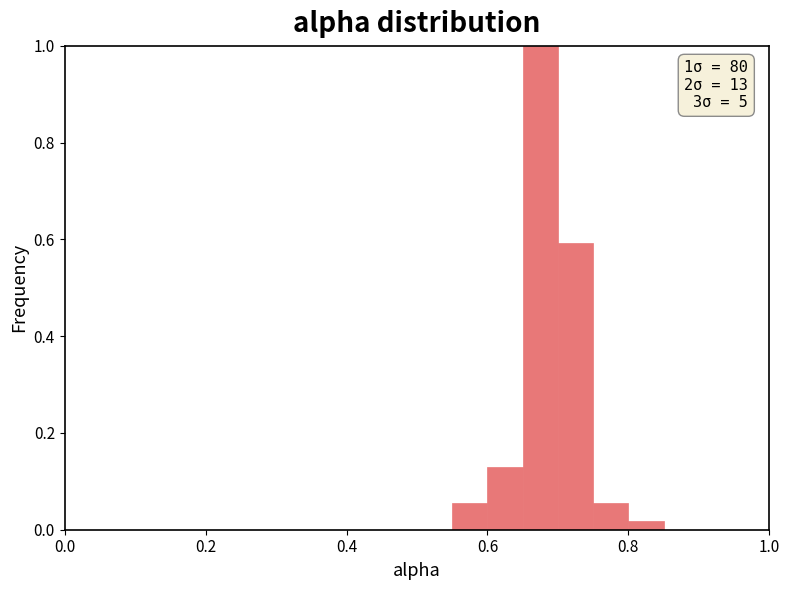

Read against the x-axis, roughly where is the centre of the tallest bar?

0.68